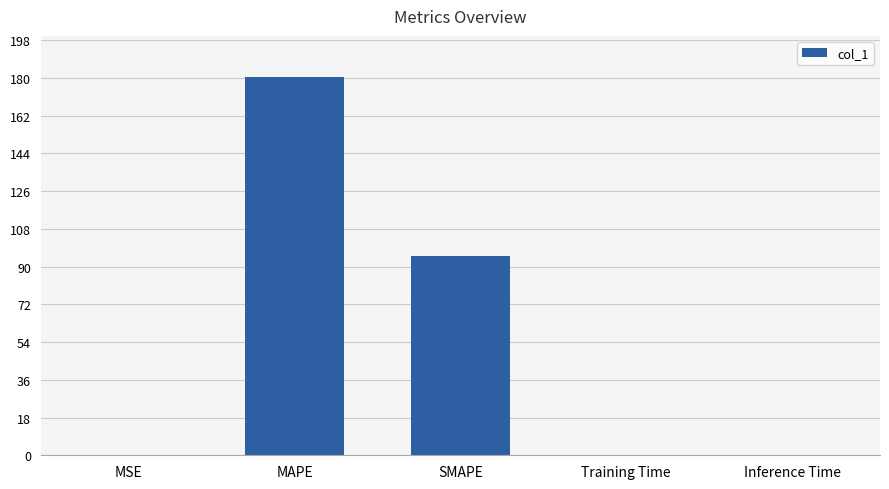

The chart shows a value of 0.0 at Training Time. True or false?

True